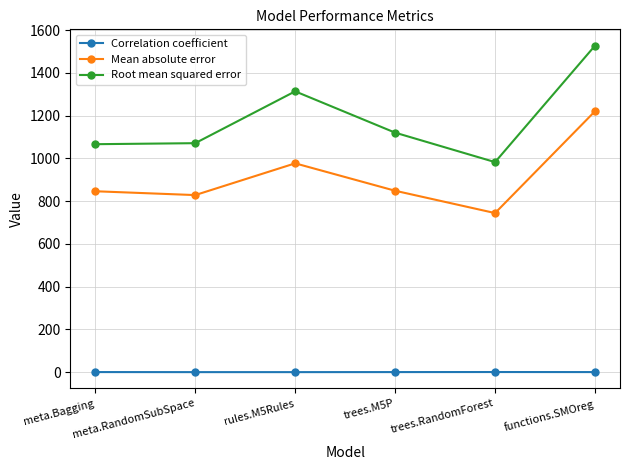

What value does the Correlation coefficient series have at trees.M5P?

0.2